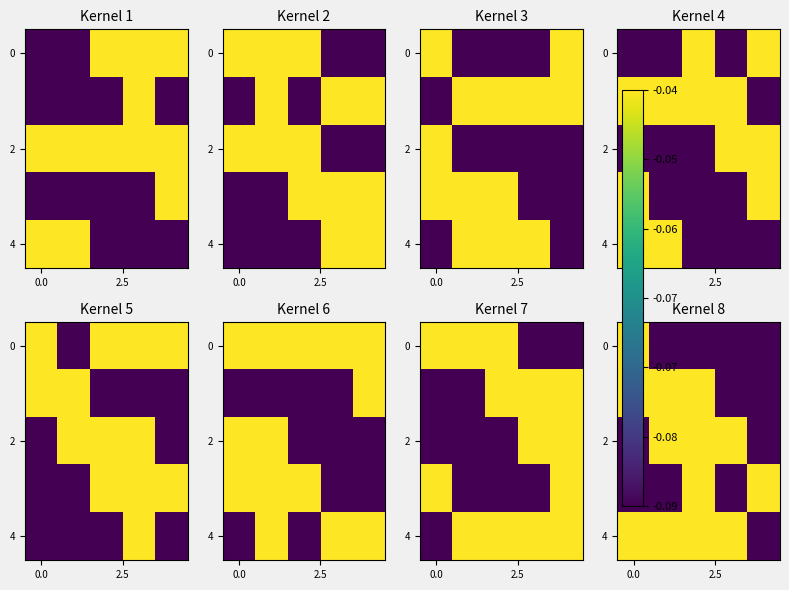

What is the sum of all row_2 values?

-0.3